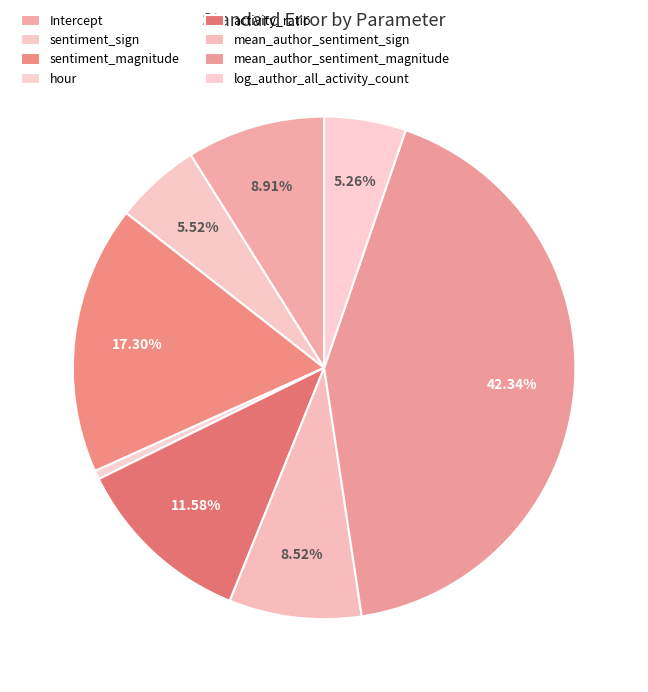

Is it true that mean_author_sentiment_sign is 2% of the pie?

False